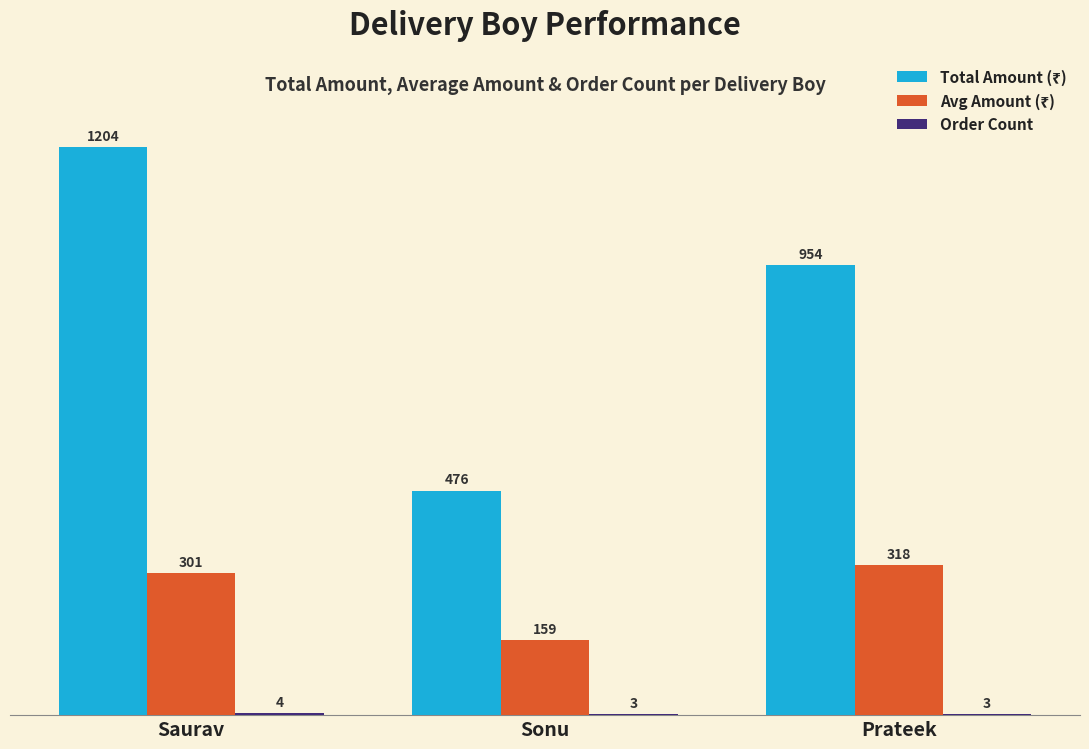

How many groups of bars are there?

3